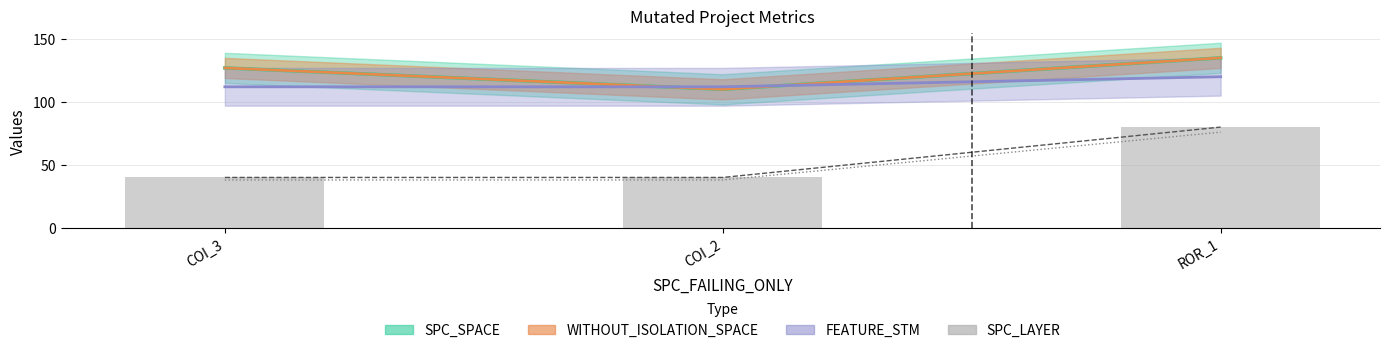

What position from the right is COI_2?

2